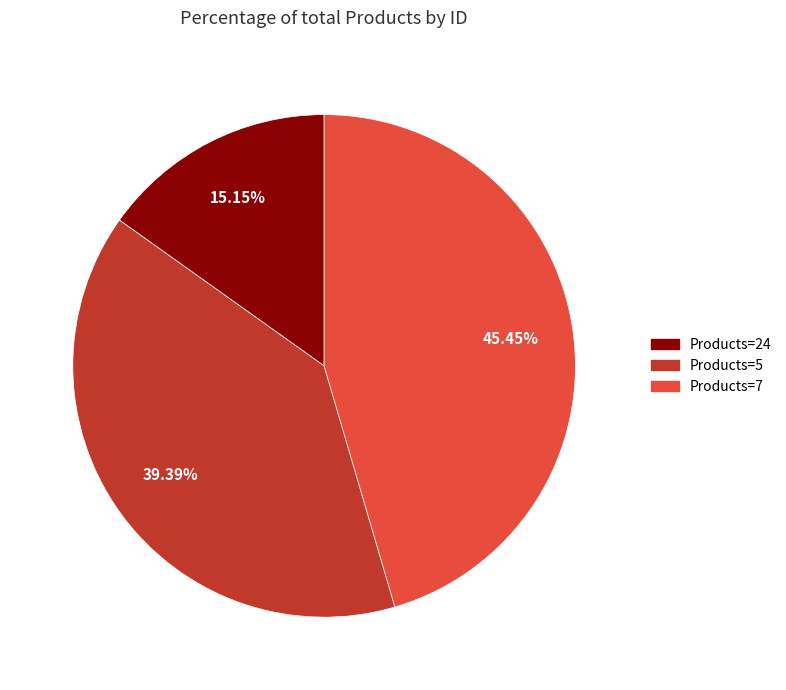

Combined, do Products=5 and Products=24 account for over 50%?

Yes